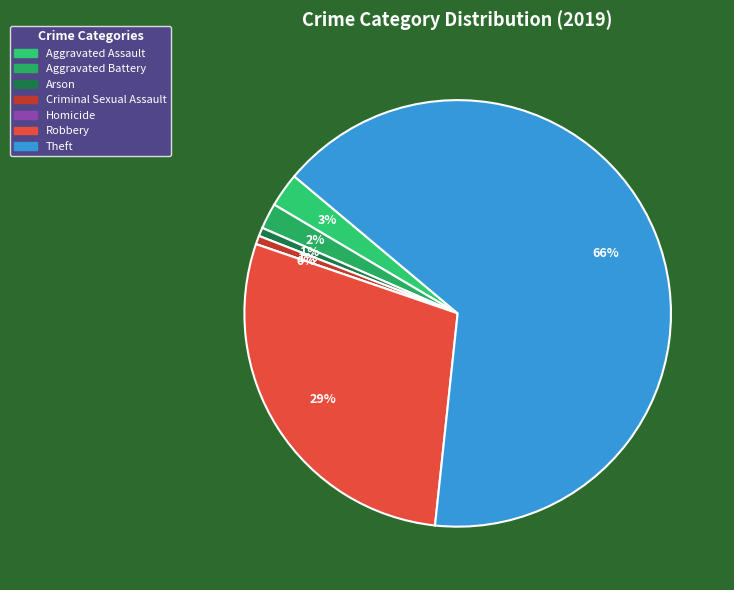

Which category has the biggest portion of the pie?

Theft